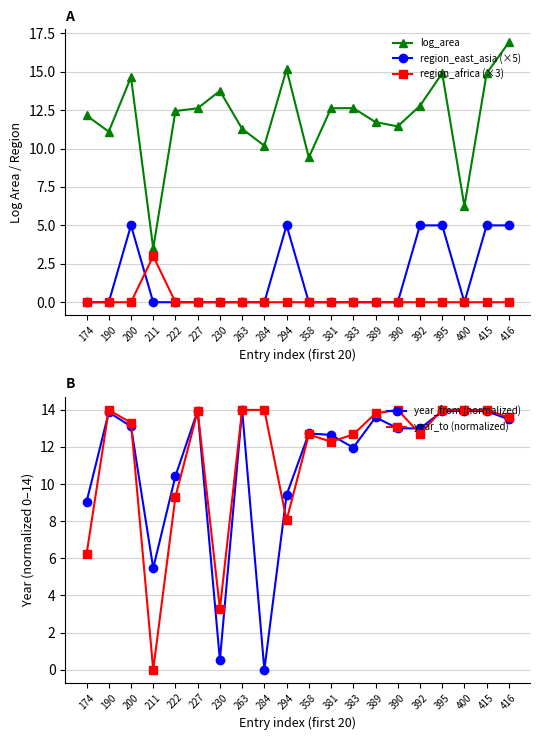

List the series in order of their peak value, lowest first.

region_africa (×3), region_east_asia (×5), year_from (normalized), year_to (normalized), log_area